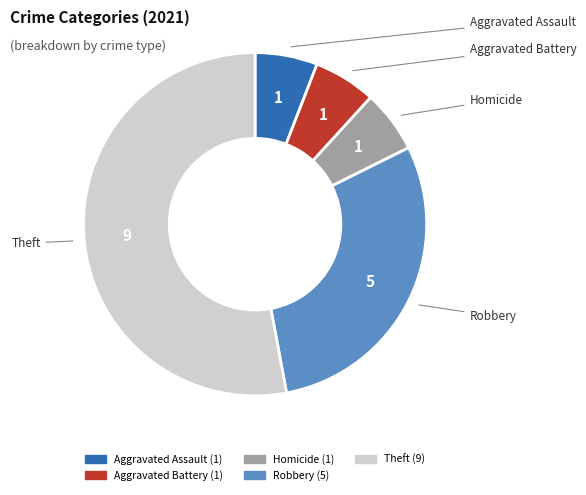

Is there a majority slice in this chart?

Yes